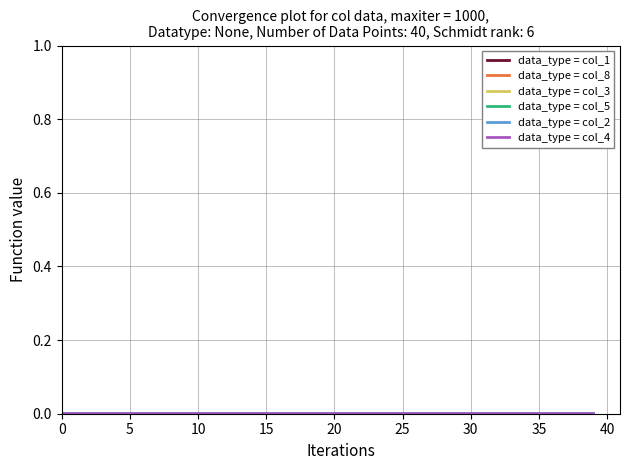

At how many categories does at least one series exceed 0?

40